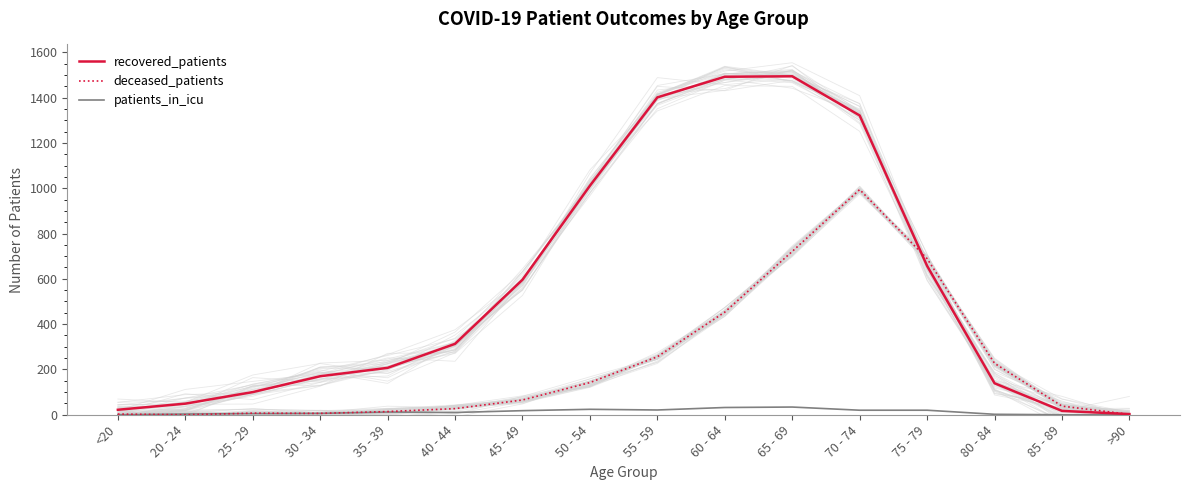

What is the total value across all series at 70 - 74?

2335